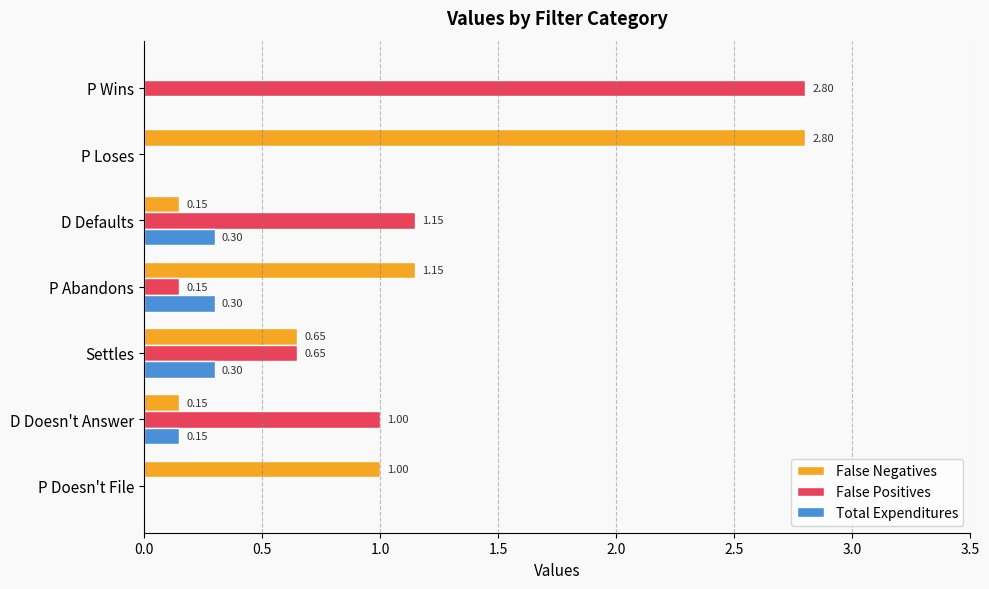

How many data points in Total Expenditures are above 0?

4